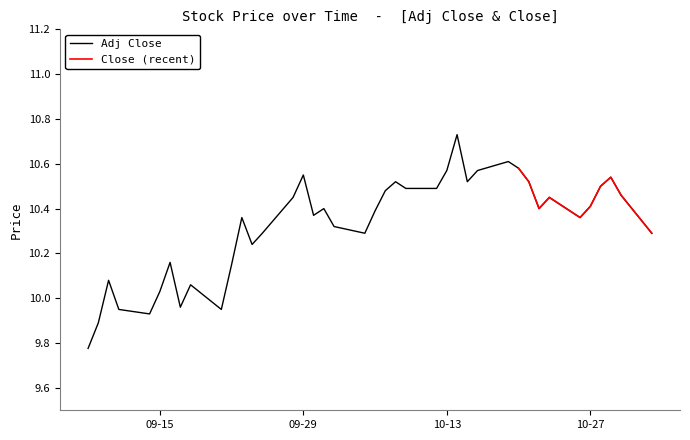

Reading left to right, transcribe all the data shown in this chart.

9.8	9.9	10.1	9.9	9.9	10.0	10.2	10.0	10.1	9.9	10.1	10.4	10.2	10.3	10.4	10.6	10.4	10.4	10.3	10.3	10.4	10.5	10.5	10.5	10.5	10.6	10.7	10.5	10.6	10.6	10.6	10.5	10.4	10.4	10.4	10.4	10.5	10.5	10.5	10.3